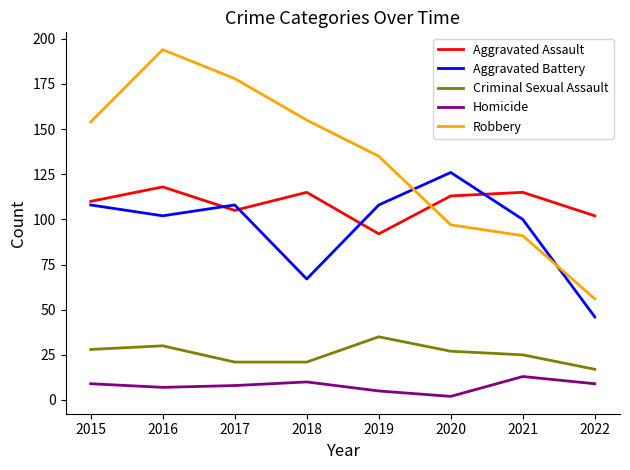

True or false: Criminal Sexual Assault and Robbery intersect in this chart.

False